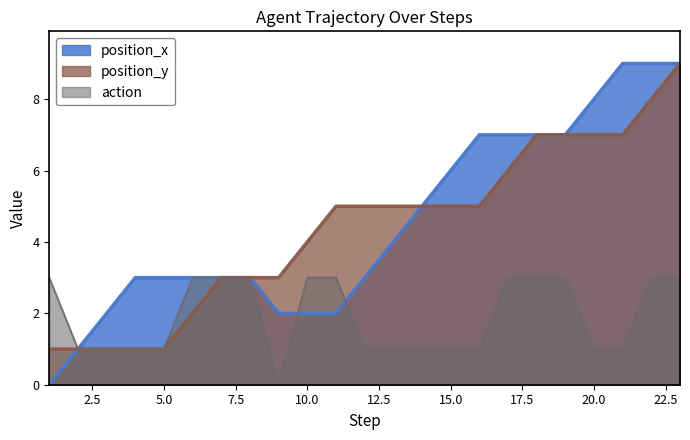

How many distinct data groups are displayed?

3